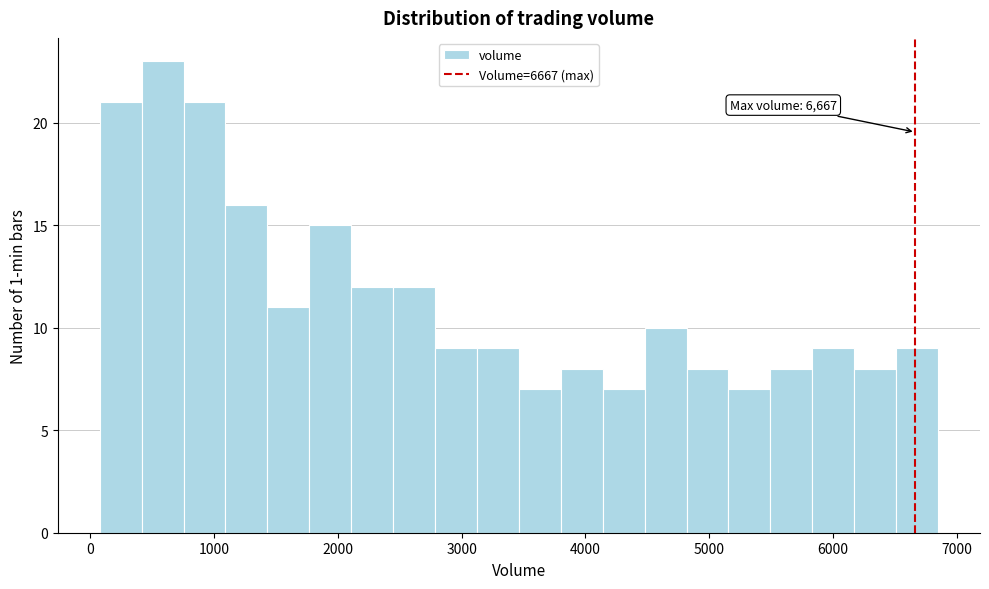

Read against the x-axis, roughly where is the centre of the tallest bar?

600